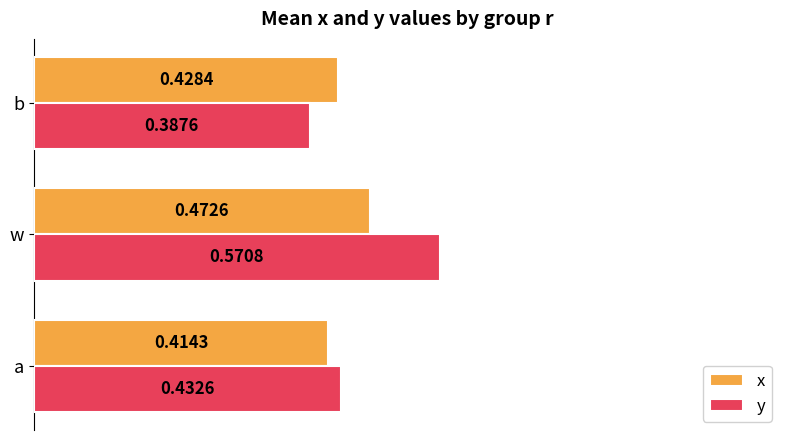

Rank the series by their maximum value, from lowest to highest.

x, y